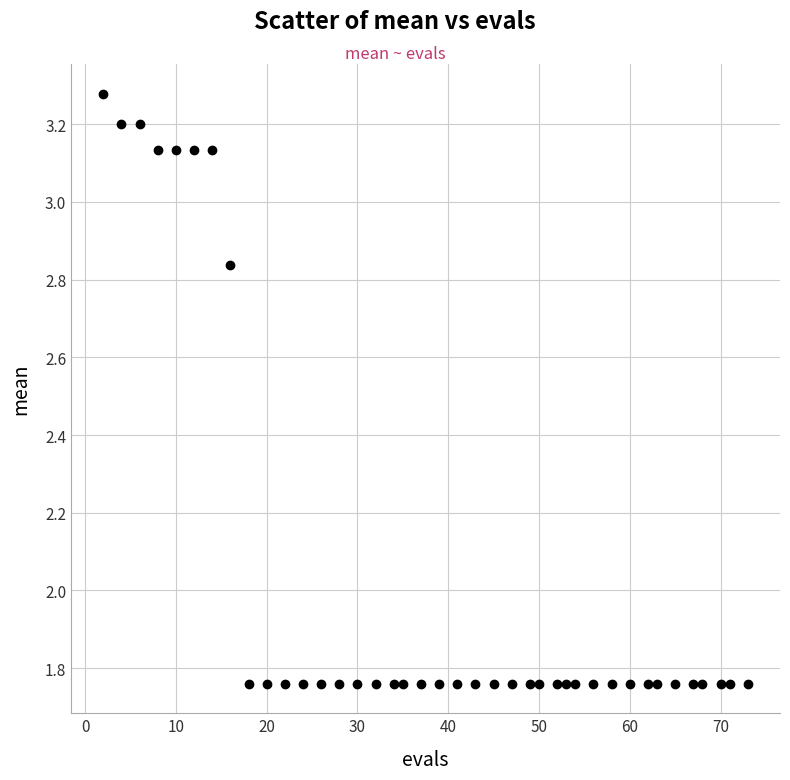

What is the range of X values (max minus min)?

71.0